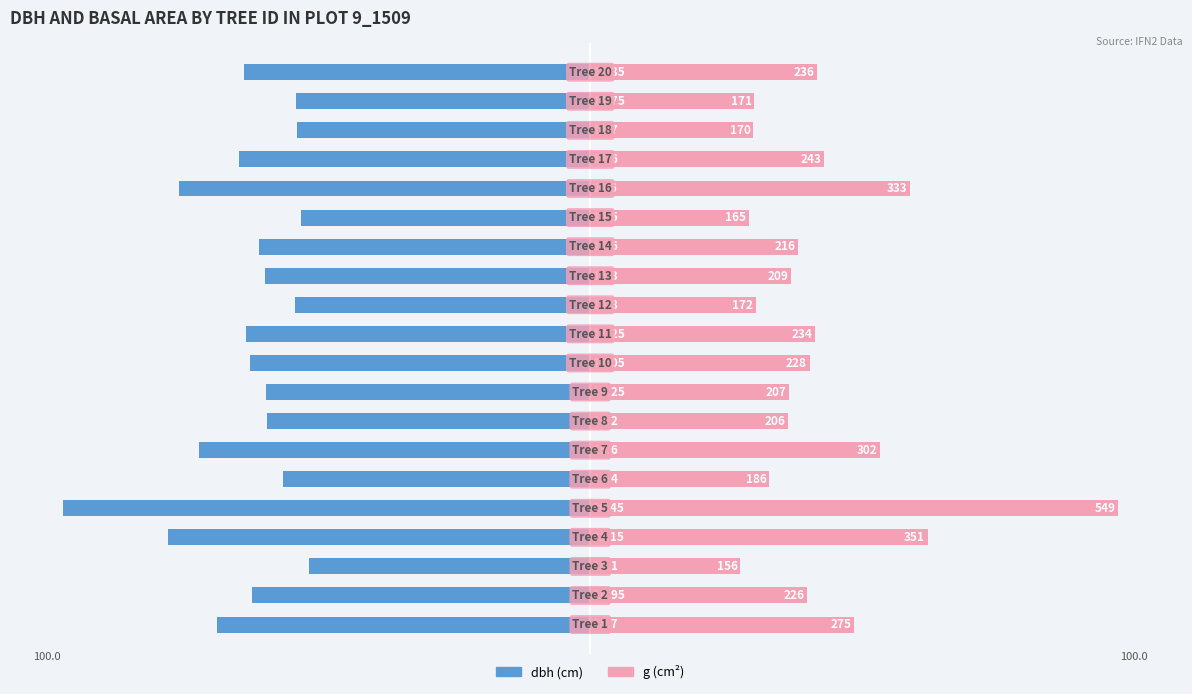

The value of dbh (cm) at 17 is -87.2. True or false?

False